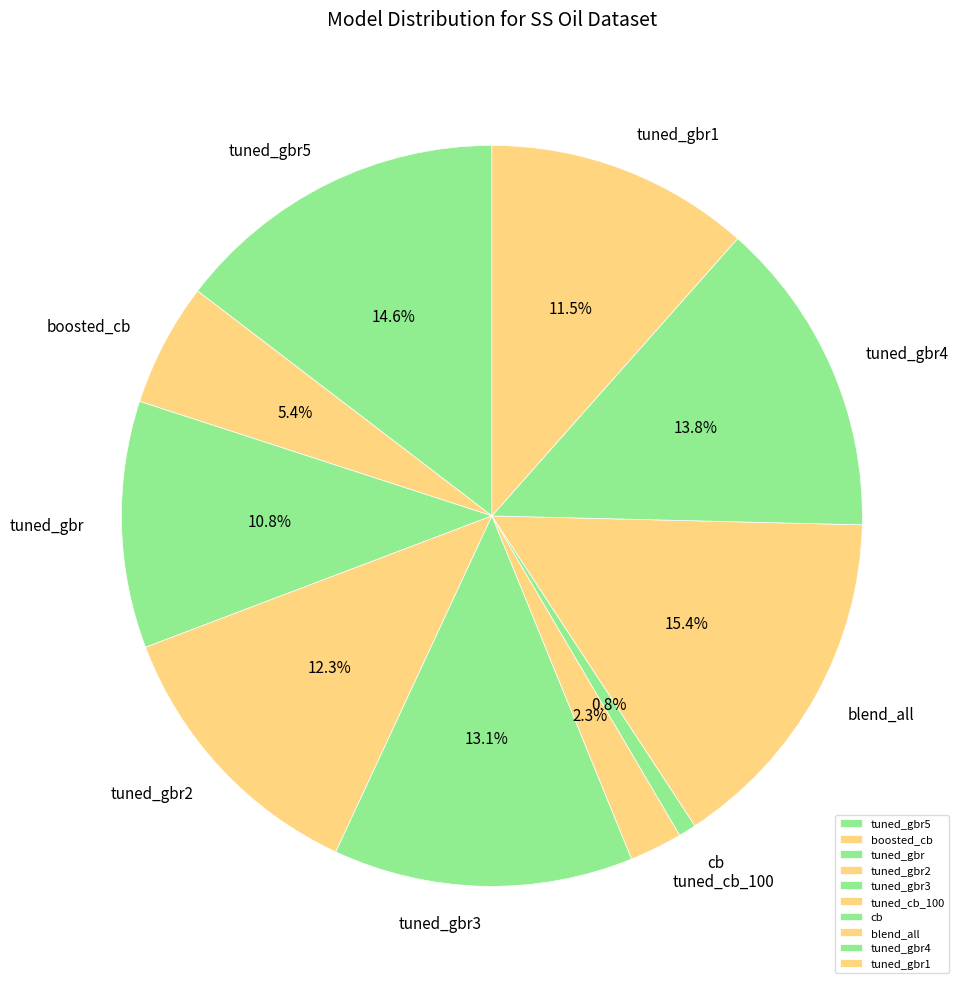

What percentage is the blend_all slice, to the nearest percent?

15%